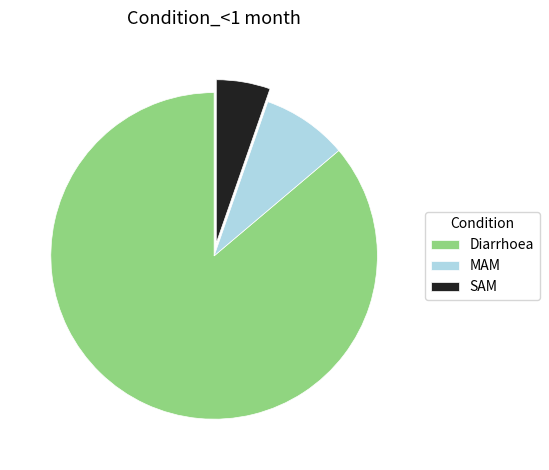

Which has a higher value, SAM or MAM?

MAM